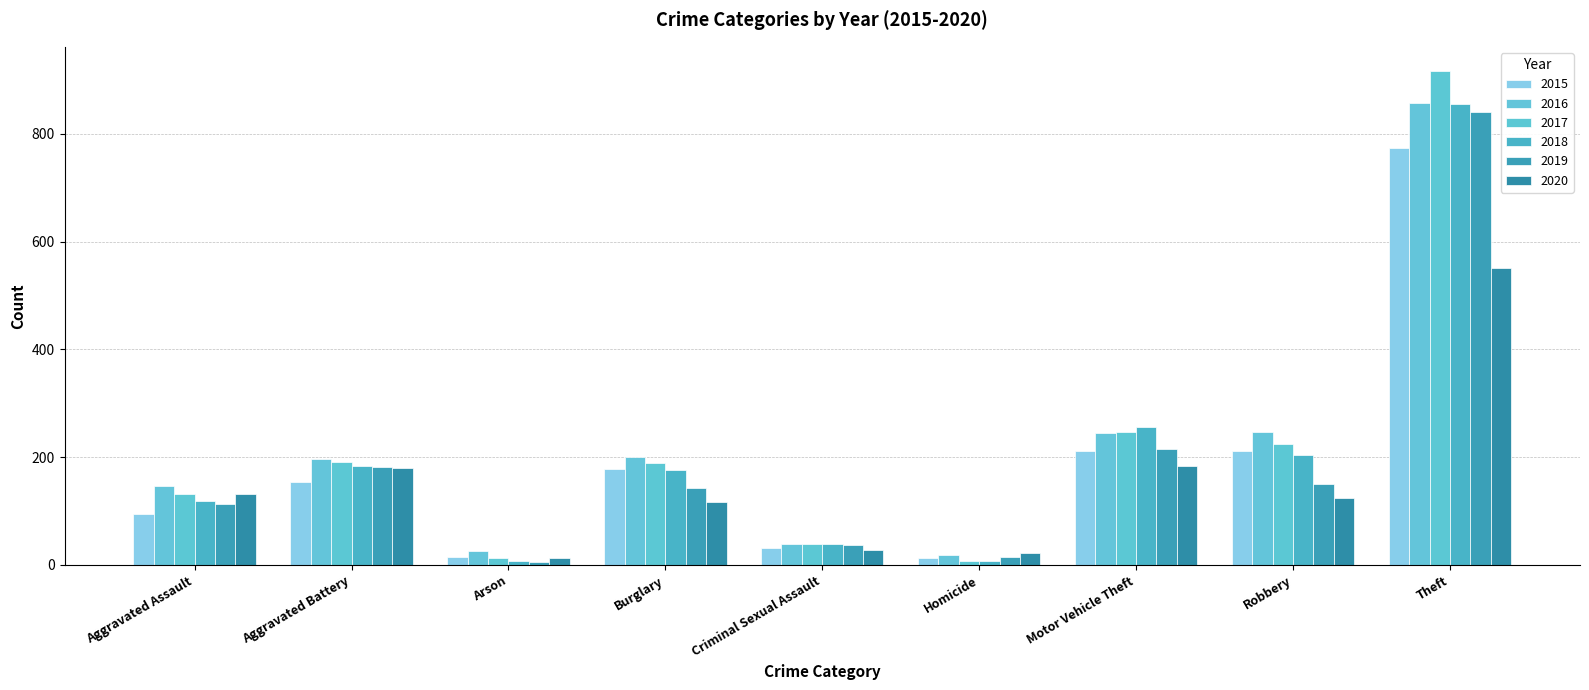

True or false: 2019 has a value of 150 at Robbery.

True